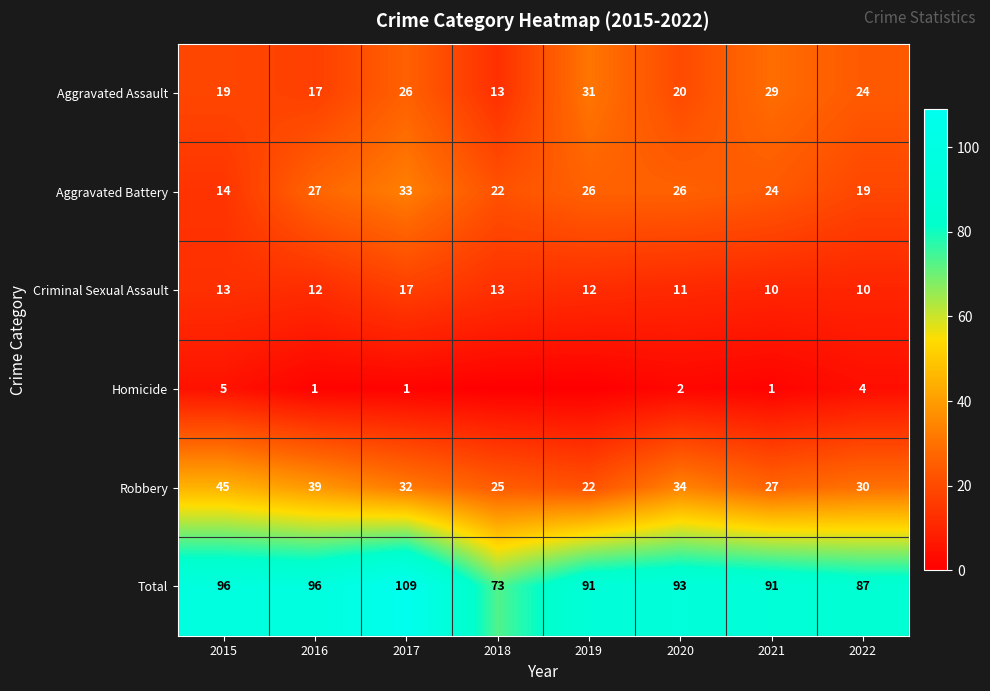

Where does the Total series first go above 93?

2015